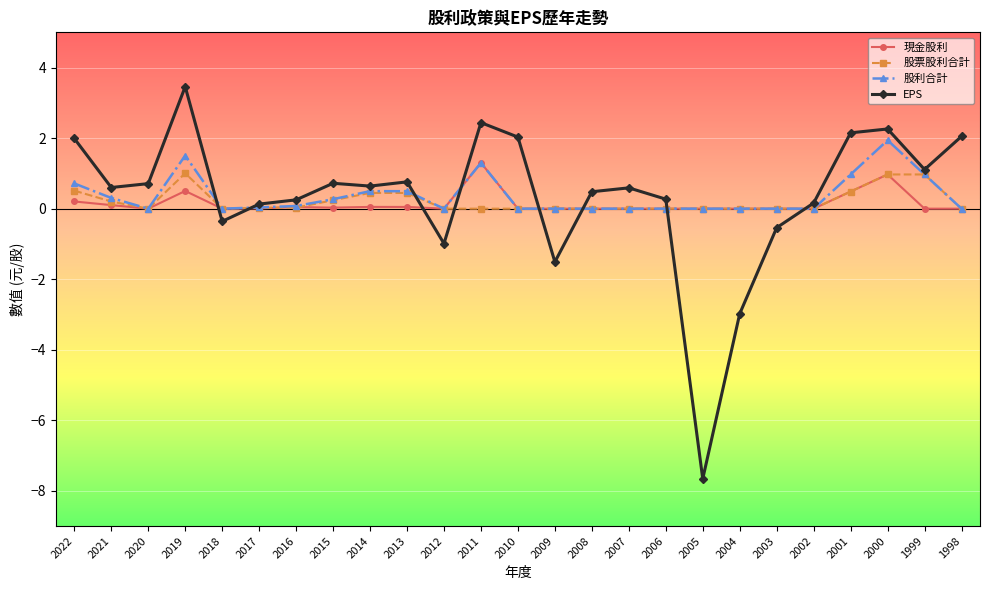

What is the value of the EPS point at the 4th from the left?

3.5